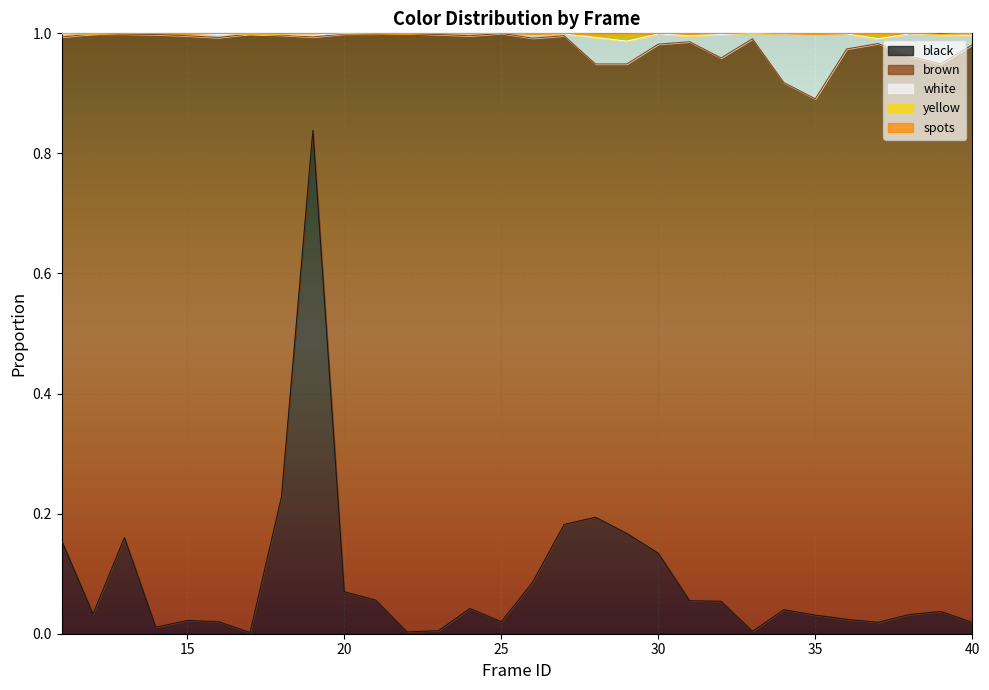

True or false: brown and white intersect in this chart.

False